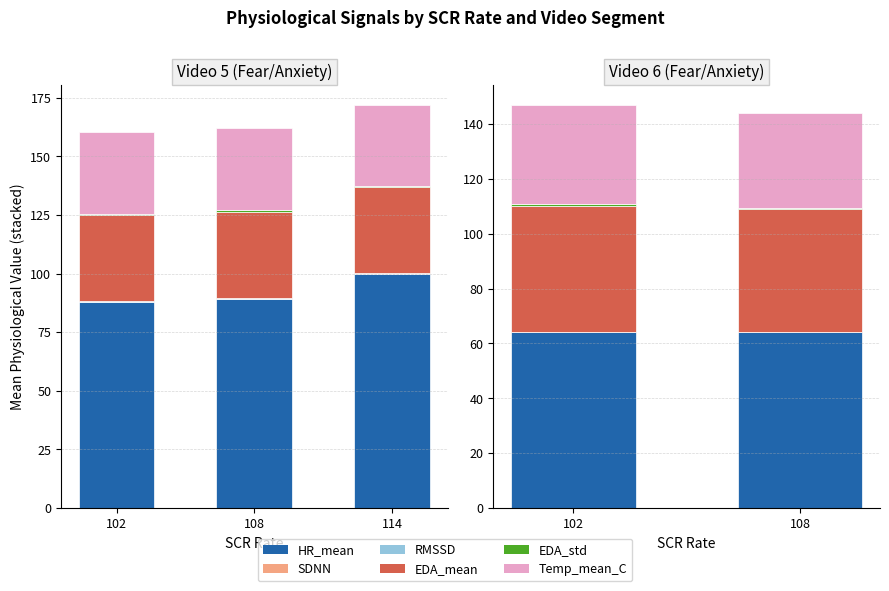

What is the value of the SDNN bar at the 1st from the left?

0.1